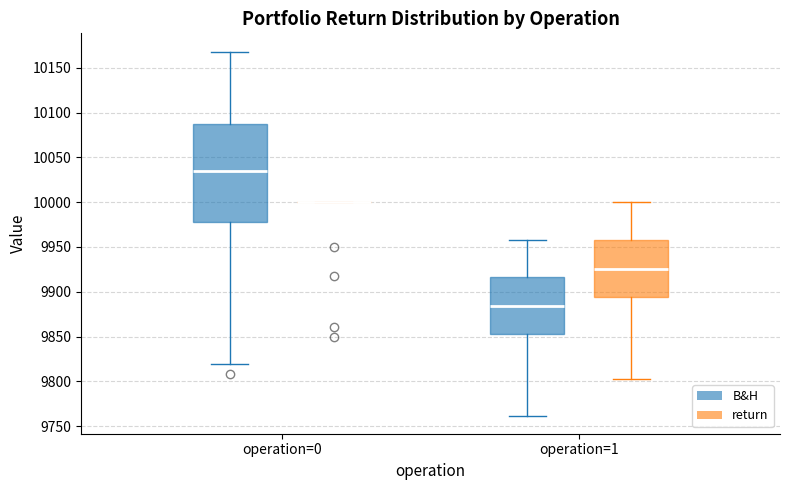

Reading left to right, read every box against the y-axis: the position of its median line, the range the box covers, and the ends of its whiskers. The values are not printed on the chart, so give them approximately, as read against the axis.

operation=0 (B&H): median 10035, box 9980 to 10085, whiskers 9820 to 10170
operation=0 (return): box collapsed to a line at 10000, whiskers 10000 to 10000
operation=1 (B&H): median 9885, box 9855 to 9915, whiskers 9760 to 9960
operation=1 (return): median 9925, box 9895 to 9960, whiskers 9805 to 10000